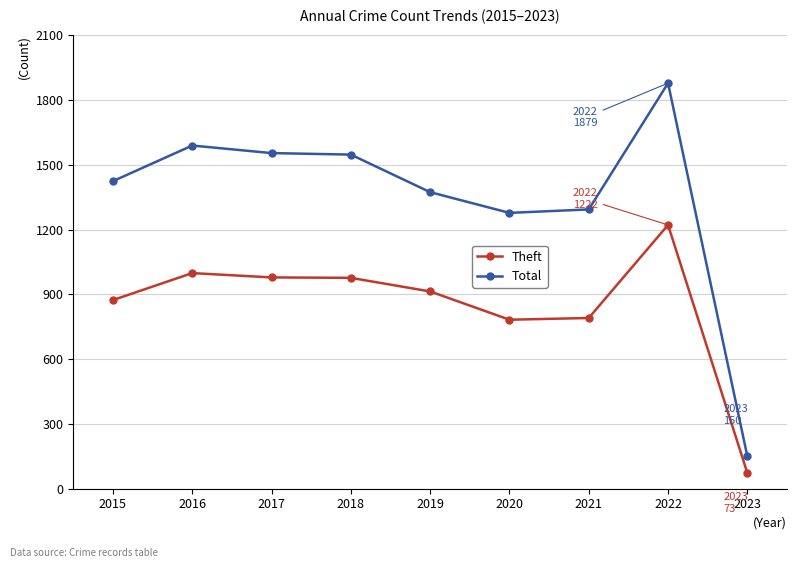

In Theft, how many points are lower than both neighbors (excluding endpoints)?

1